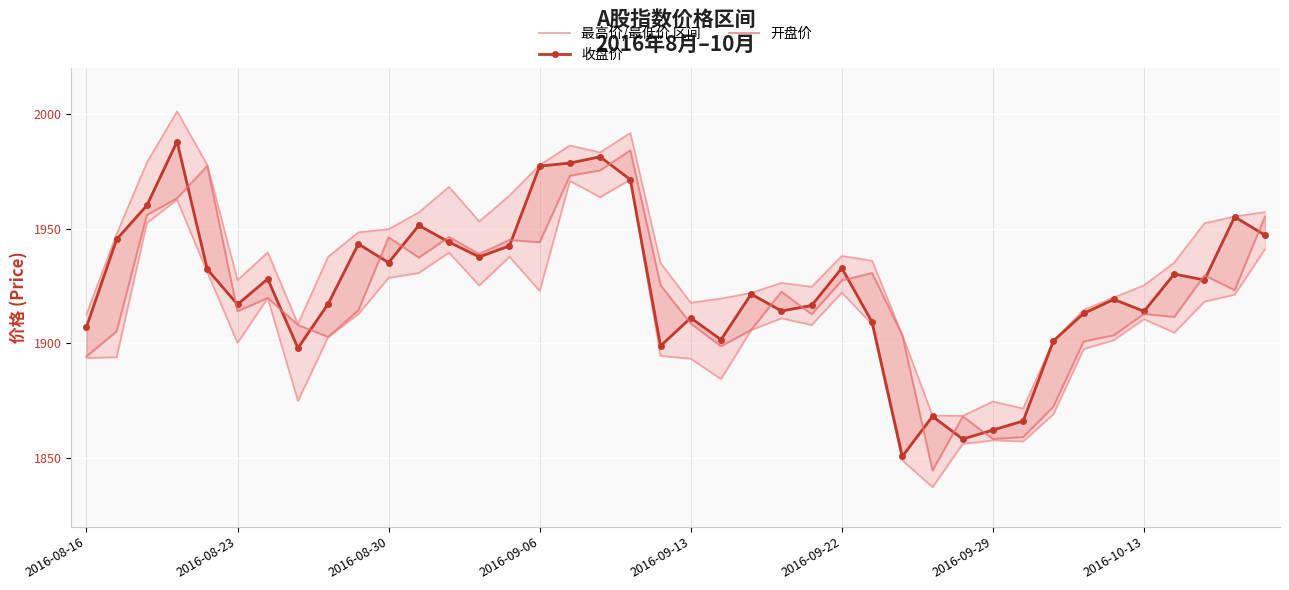

What is the sum of the 开盘价 values at 10 and 2016-08-23?

3851.4